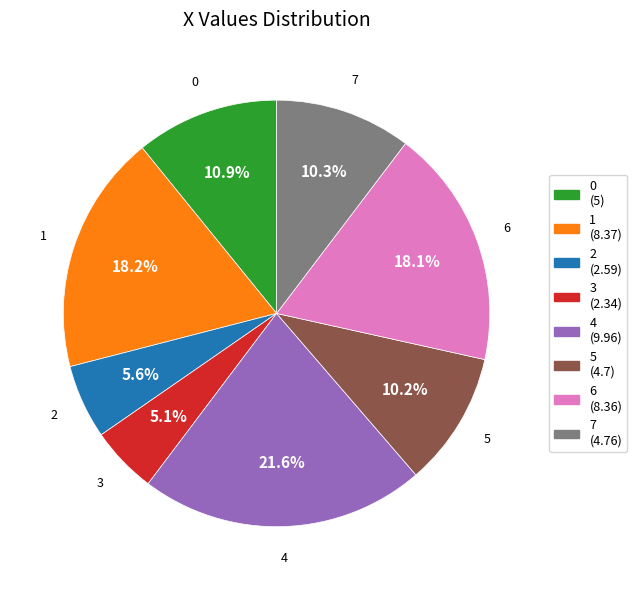

Which slice is the largest?

4